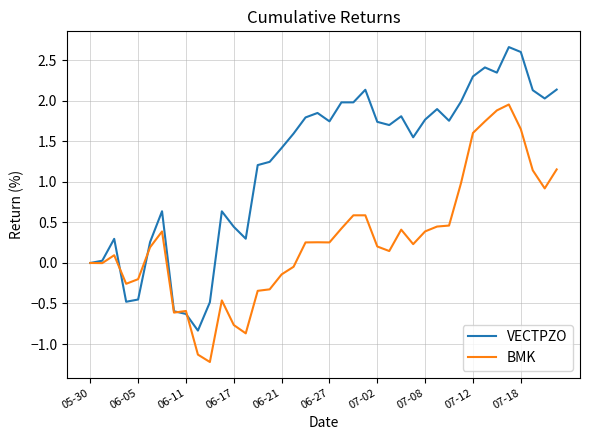

Rank the series by their average value, from lowest to highest.

BMK, VECTPZO